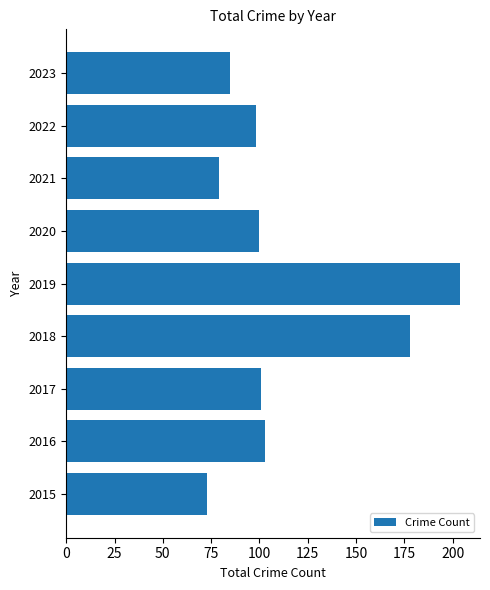

True or false: the data shows 79 at 2021.

True